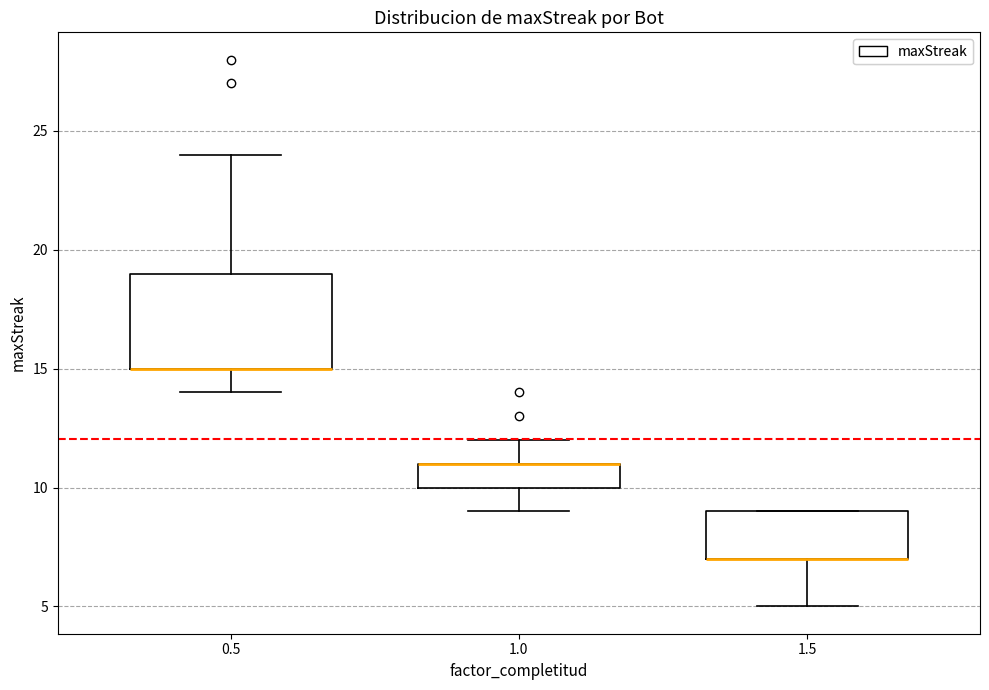

Reading left to right, transcribe this box plot: for each box, give where its median line is, the range the box spans, and where its two whiskers end, as read against the y-axis. The values are not printed on the chart, so give them approximately, as read against the axis.

0.5: median 15 (drawn on the box's lower edge), box 15 to 19, whiskers 14 to 24
1.0: median 11 (drawn on the box's upper edge), box 10 to 11, whiskers 9 to 12
1.5: median 7 (drawn on the box's lower edge), box 7 to 9, whiskers 5 to 9